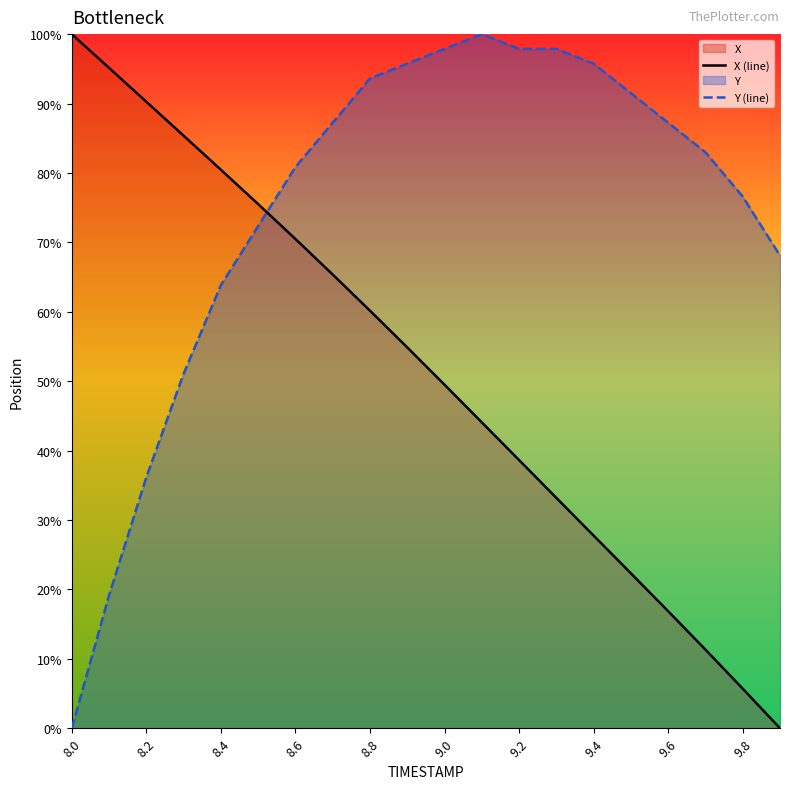

What is the greatest value displayed?

100.0